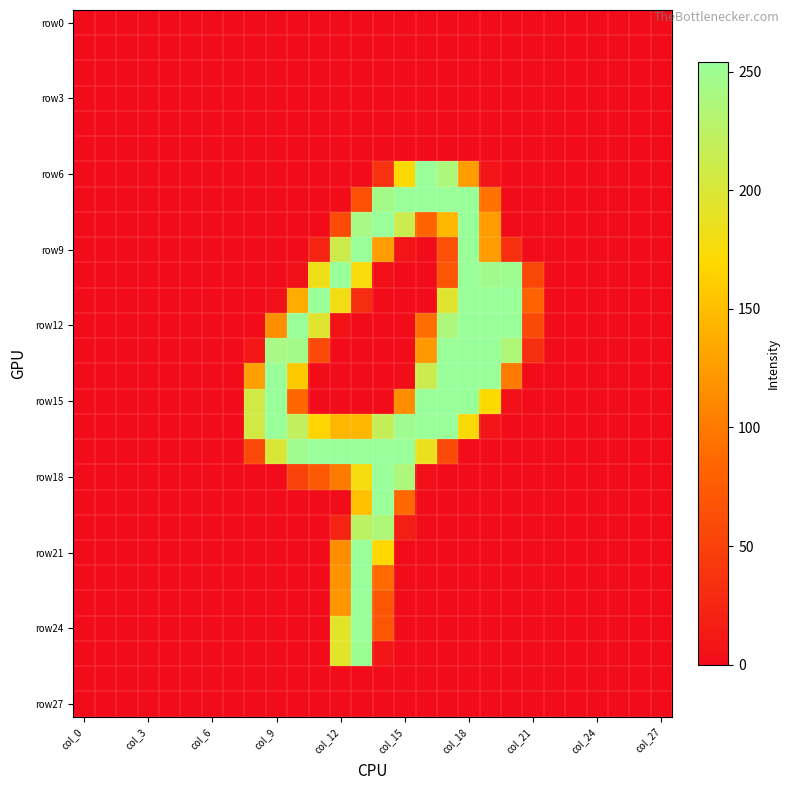

Count the number of categories in the chart.

28